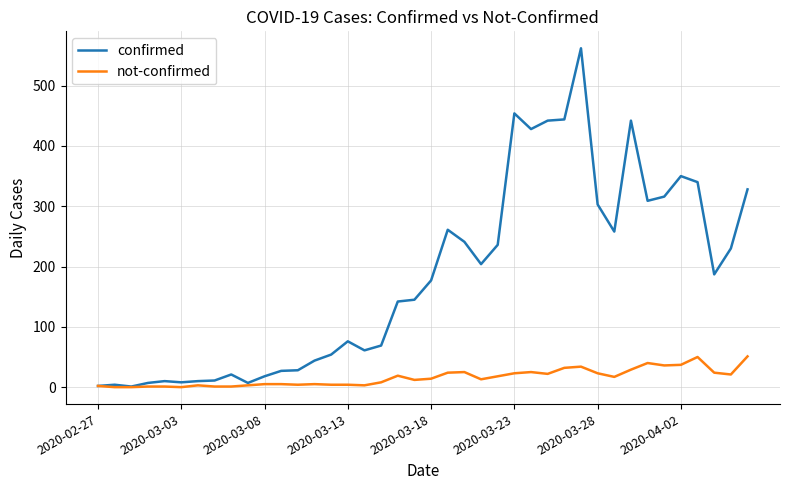

What is the maximum value shown in the chart?

562